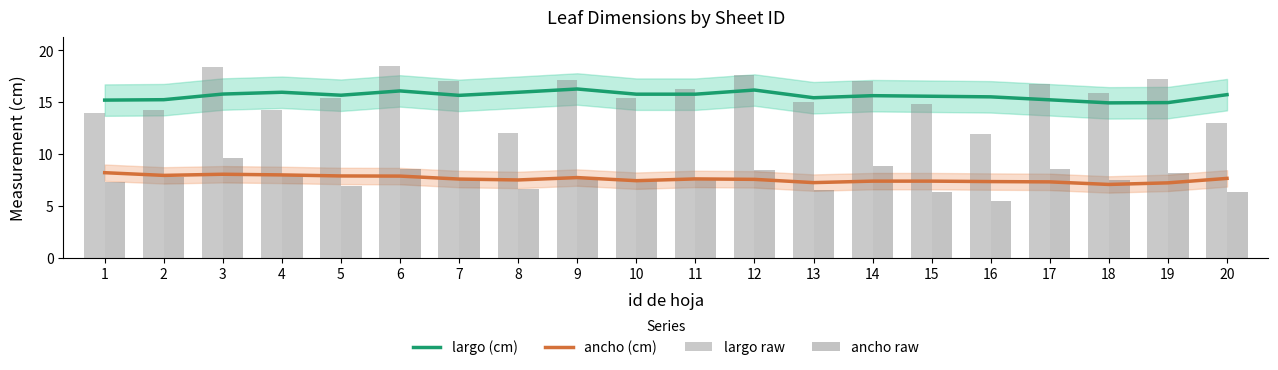

The largo (cm) series shows 15.2 at 1. True or false?

True